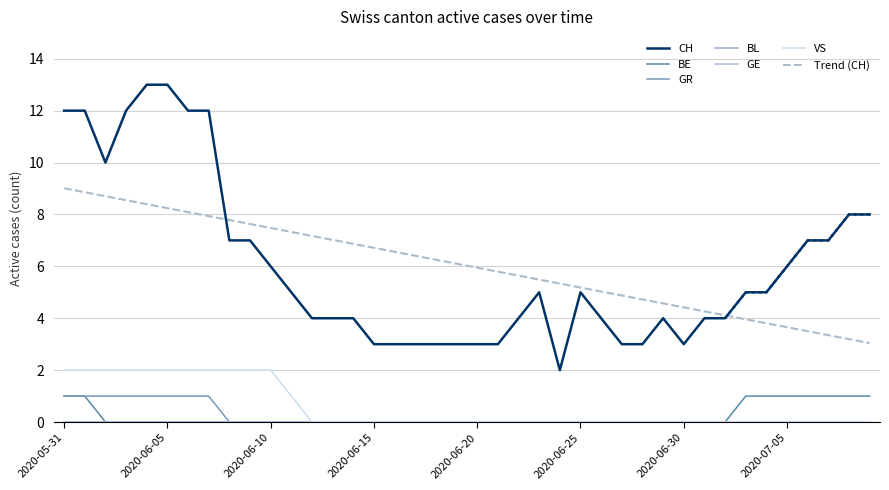

Reading right to left, extract all data points from this chart.

CH: 2020-07-09=8	2020-07-08=8	2020-07-07=7	2020-07-06=7	2020-07-05=6	2020-07-04=5	2020-07-03=5	2020-07-02=4	2020-07-01=4	2020-06-30=3	2020-06-29=4	2020-06-28=3	2020-06-27=3	2020-06-26=4	2020-06-25=5	2020-06-24=2	2020-06-23=5	2020-06-22=4	2020-06-21=3	2020-06-20=3	2020-06-19=3	2020-06-18=3	2020-06-17=3	2020-06-16=3	2020-06-15=3	2020-06-14=4	2020-06-13=4	2020-06-12=4	2020-06-11=5	2020-06-10=6	2020-06-09=7	2020-06-08=7	2020-06-07=12	2020-06-06=12	2020-06-05=13	2020-06-04=13	2020-06-03=12	2020-06-02=10	2020-06-01=12	2020-05-31=12
BE: 2020-07-09=1	2020-07-08=1	2020-07-07=1	2020-07-06=1	2020-07-05=1	2020-07-04=1	2020-07-03=1	2020-07-02=0	2020-07-01=0	2020-06-30=0	2020-06-29=0	2020-06-28=0	2020-06-27=0	2020-06-26=0	2020-06-25=0	2020-06-24=0	2020-06-23=0	2020-06-22=0	2020-06-21=0	2020-06-20=0	2020-06-19=0	2020-06-18=0	2020-06-17=0	2020-06-16=0	2020-06-15=0	2020-06-14=0	2020-06-13=0	2020-06-12=0	2020-06-11=0	2020-06-10=0	2020-06-09=0	2020-06-08=0	2020-06-07=0	2020-06-06=0	2020-06-05=0	2020-06-04=0	2020-06-03=0	2020-06-02=0	2020-06-01=1	2020-05-31=1
GR: 2020-07-09=0	2020-07-08=0	2020-07-07=0	2020-07-06=0	2020-07-05=0	2020-07-04=0	2020-07-03=0	2020-07-02=0	2020-07-01=0	2020-06-30=0	2020-06-29=0	2020-06-28=0	2020-06-27=0	2020-06-26=0	2020-06-25=0	2020-06-24=0	2020-06-23=0	2020-06-22=0	2020-06-21=0	2020-06-20=0	2020-06-19=0	2020-06-18=0	2020-06-17=0	2020-06-16=0	2020-06-15=0	2020-06-14=0	2020-06-13=0	2020-06-12=0	2020-06-11=0	2020-06-10=0	2020-06-09=0	2020-06-08=0	2020-06-07=1	2020-06-06=1	2020-06-05=1	2020-06-04=1	2020-06-03=1	2020-06-02=1	2020-06-01=1	2020-05-31=1
VS: 2020-07-09=0	2020-07-08=0	2020-07-07=0	2020-07-06=0	2020-07-05=0	2020-07-04=0	2020-07-03=0	2020-07-02=0	2020-07-01=0	2020-06-30=0	2020-06-29=0	2020-06-28=0	2020-06-27=0	2020-06-26=0	2020-06-25=0	2020-06-24=0	2020-06-23=0	2020-06-22=0	2020-06-21=0	2020-06-20=0	2020-06-19=0	2020-06-18=0	2020-06-17=0	2020-06-16=0	2020-06-15=0	2020-06-14=0	2020-06-13=0	2020-06-12=0	2020-06-11=1	2020-06-10=2	2020-06-09=2	2020-06-08=2	2020-06-07=2	2020-06-06=2	2020-06-05=2	2020-06-04=2	2020-06-03=2	2020-06-02=2	2020-06-01=2	2020-05-31=2